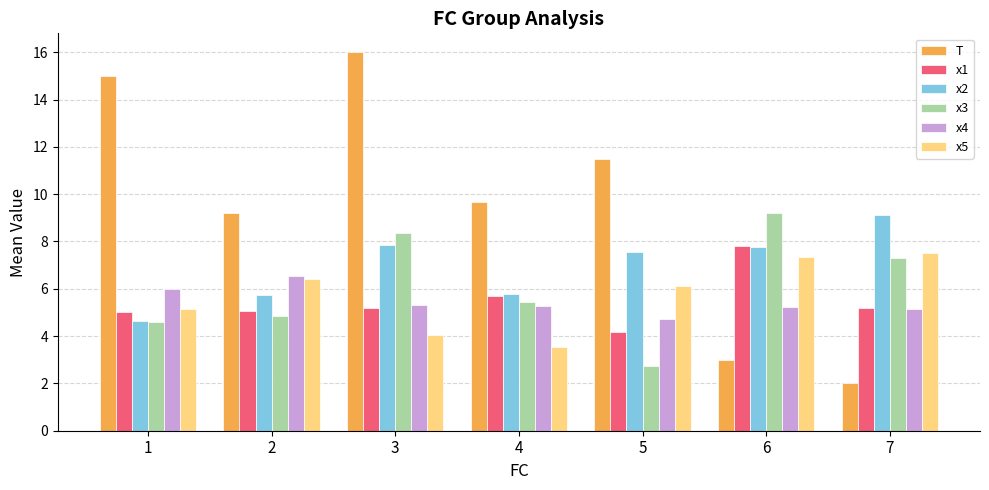

How many values in the x4 series are below 5?

1